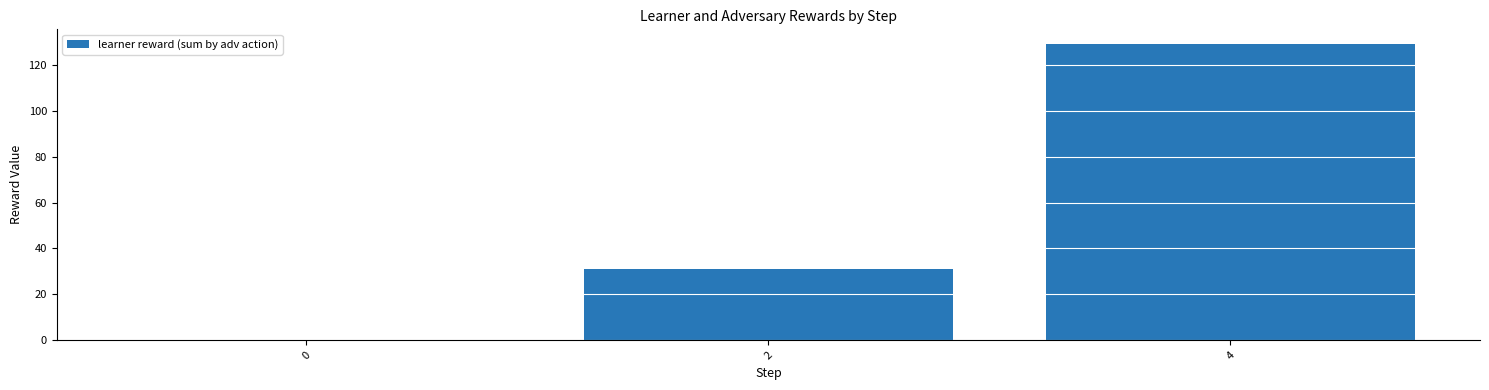

The chart shows a value of 0 at 0. True or false?

True